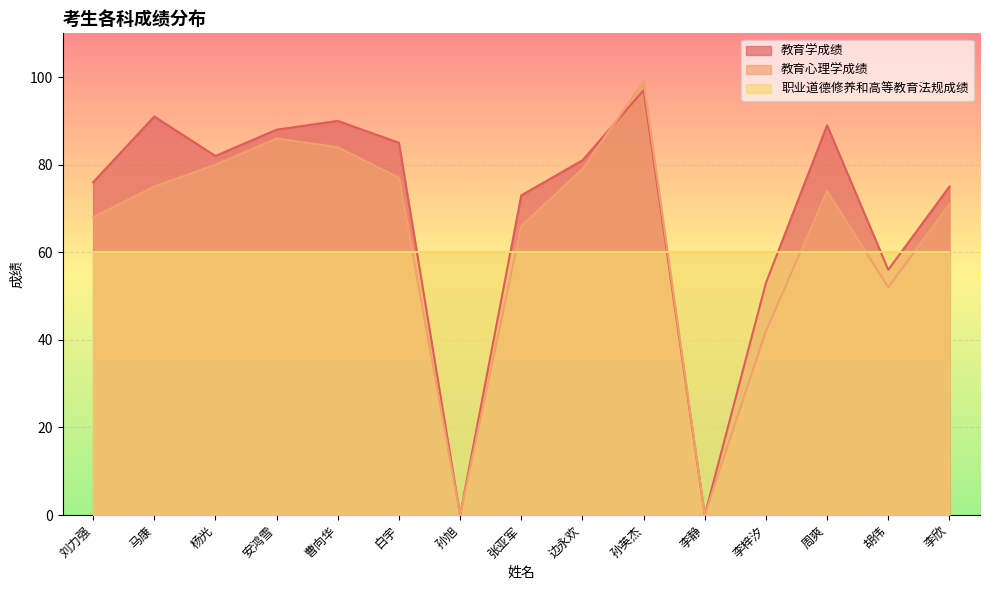

Which series has the largest total across all categories?

教育学成绩